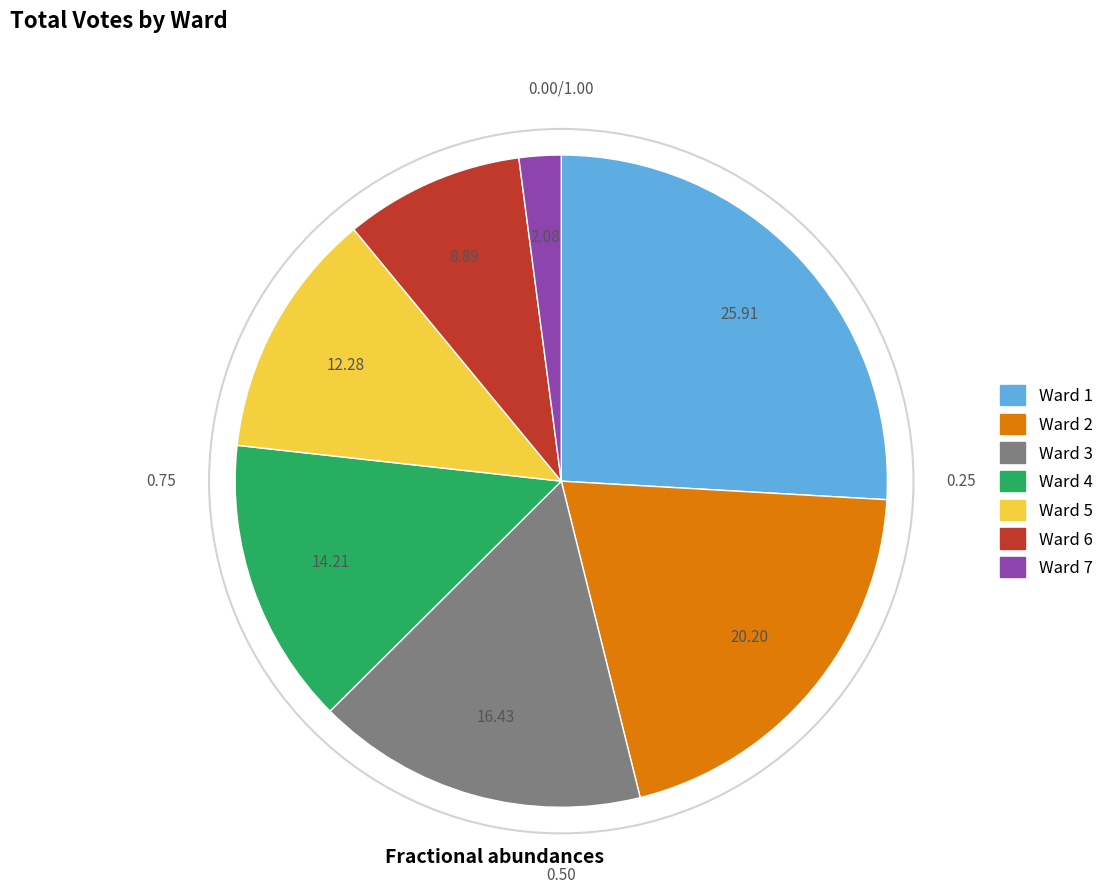

Is Ward 6 the majority of the pie?

No